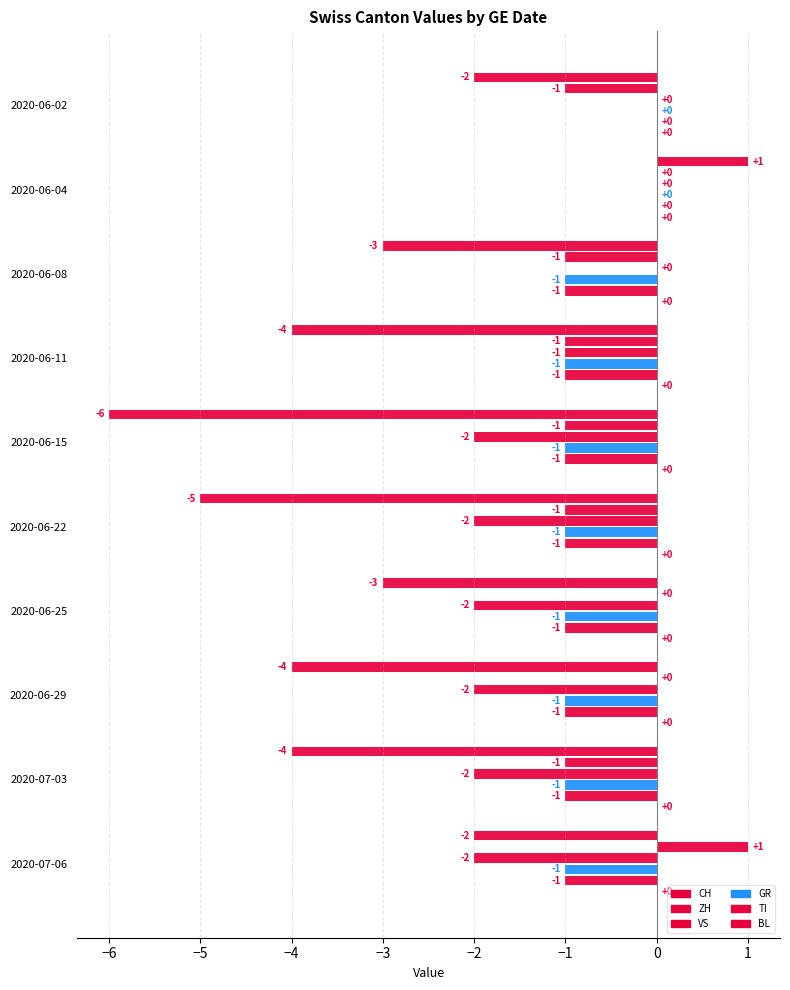

How many categories are shown in the chart?

10